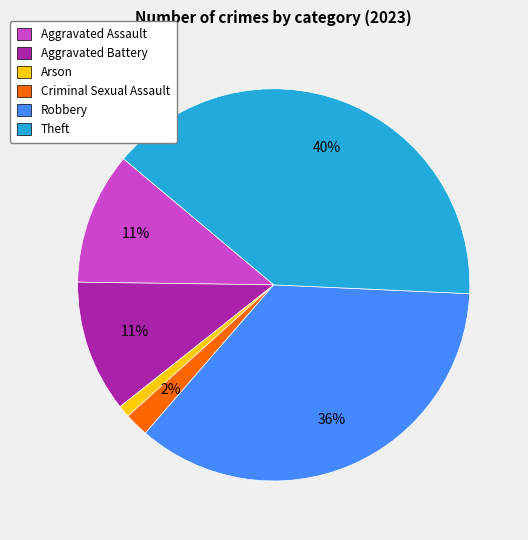

What percentage is the Robbery slice, to the nearest percent?

36%